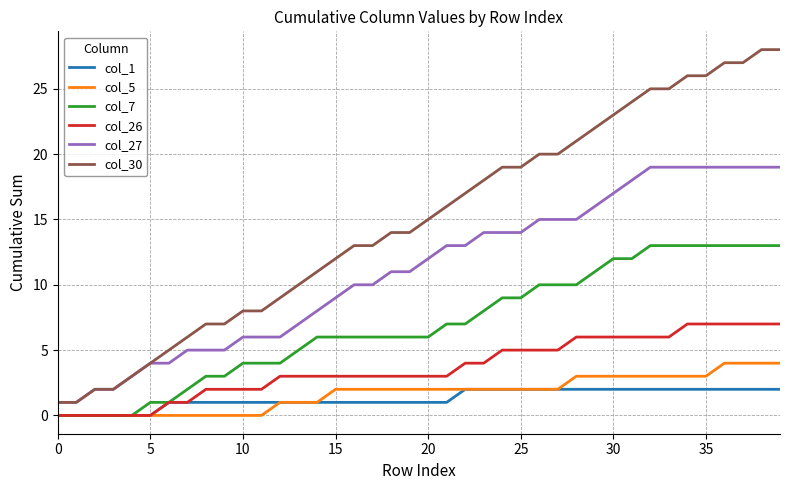

Which series has the largest range (max minus min)?

col_30